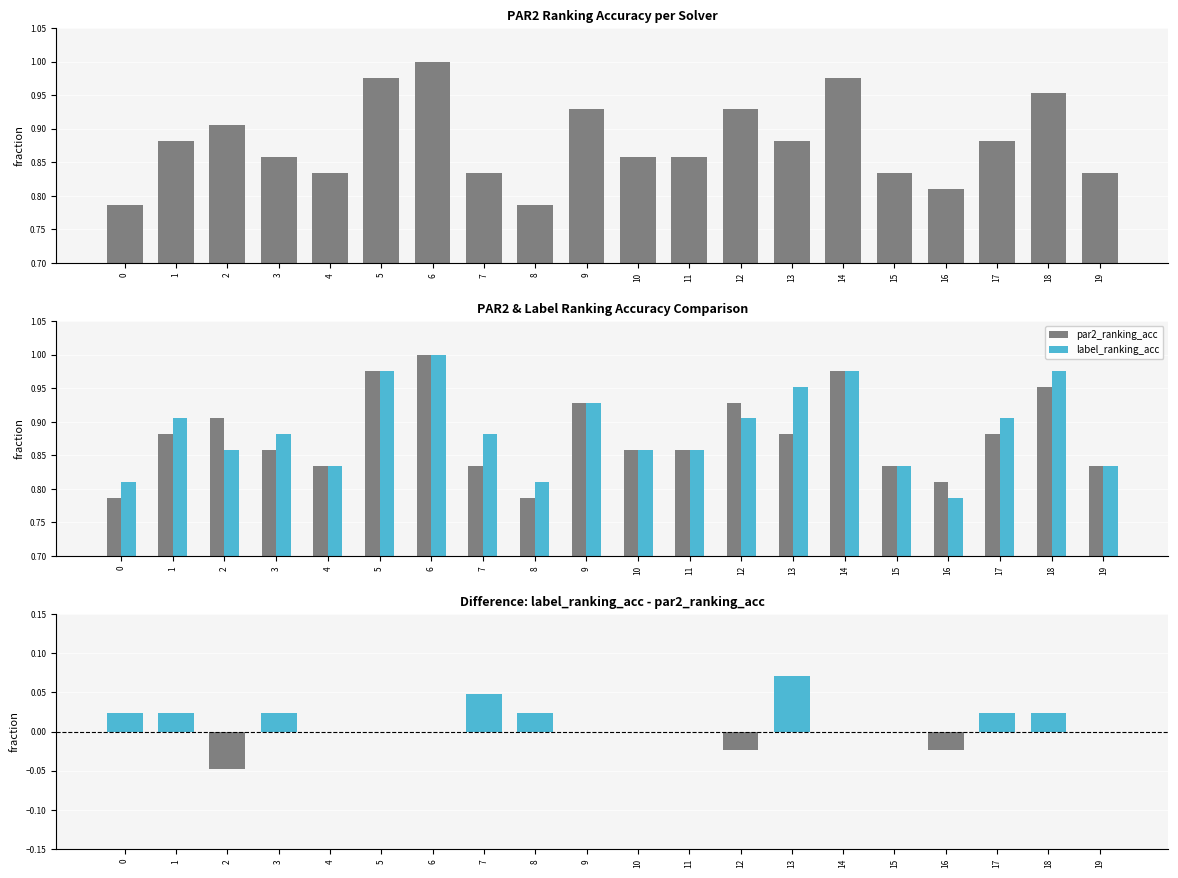

What is the maximum value for label_acc - par2_acc?

0.1